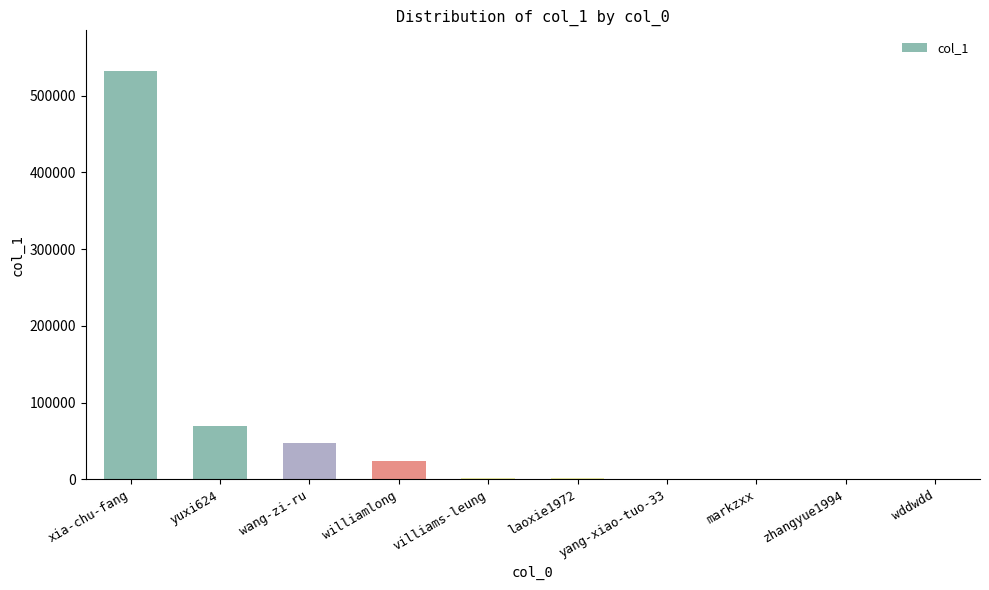

What is the sum of all values?

675990